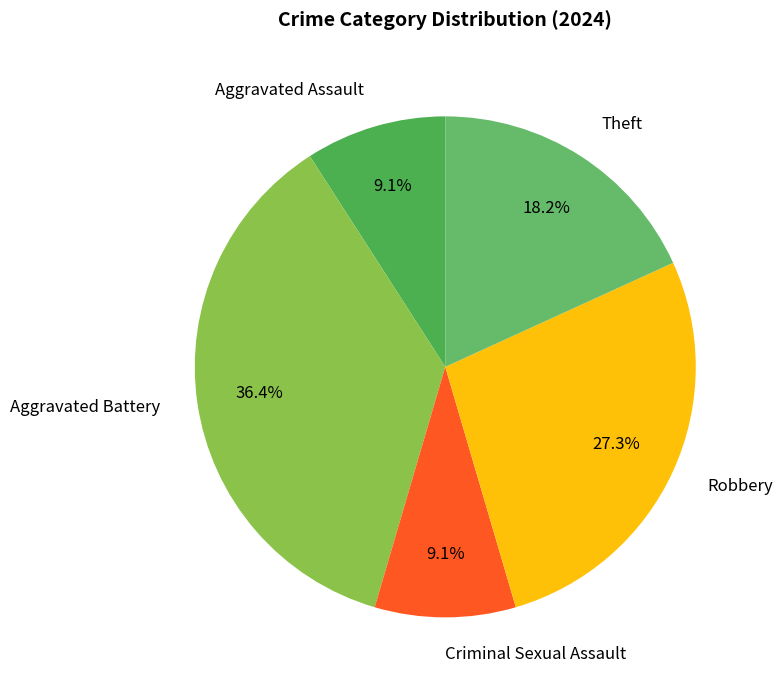

Is it true that Robbery is 33% of the pie?

False